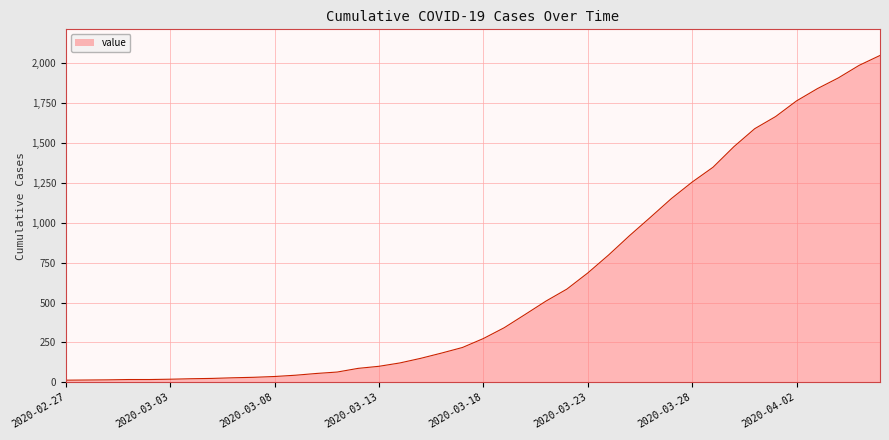

What is the difference between the maximum and minimum values?

2036